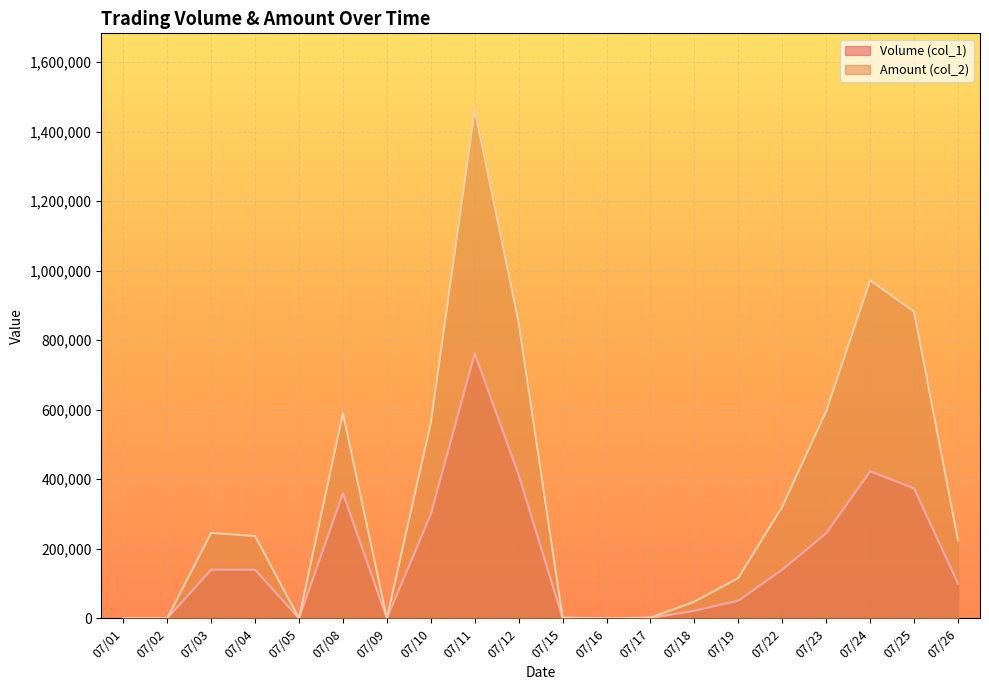

What is the greatest value displayed?

1463090